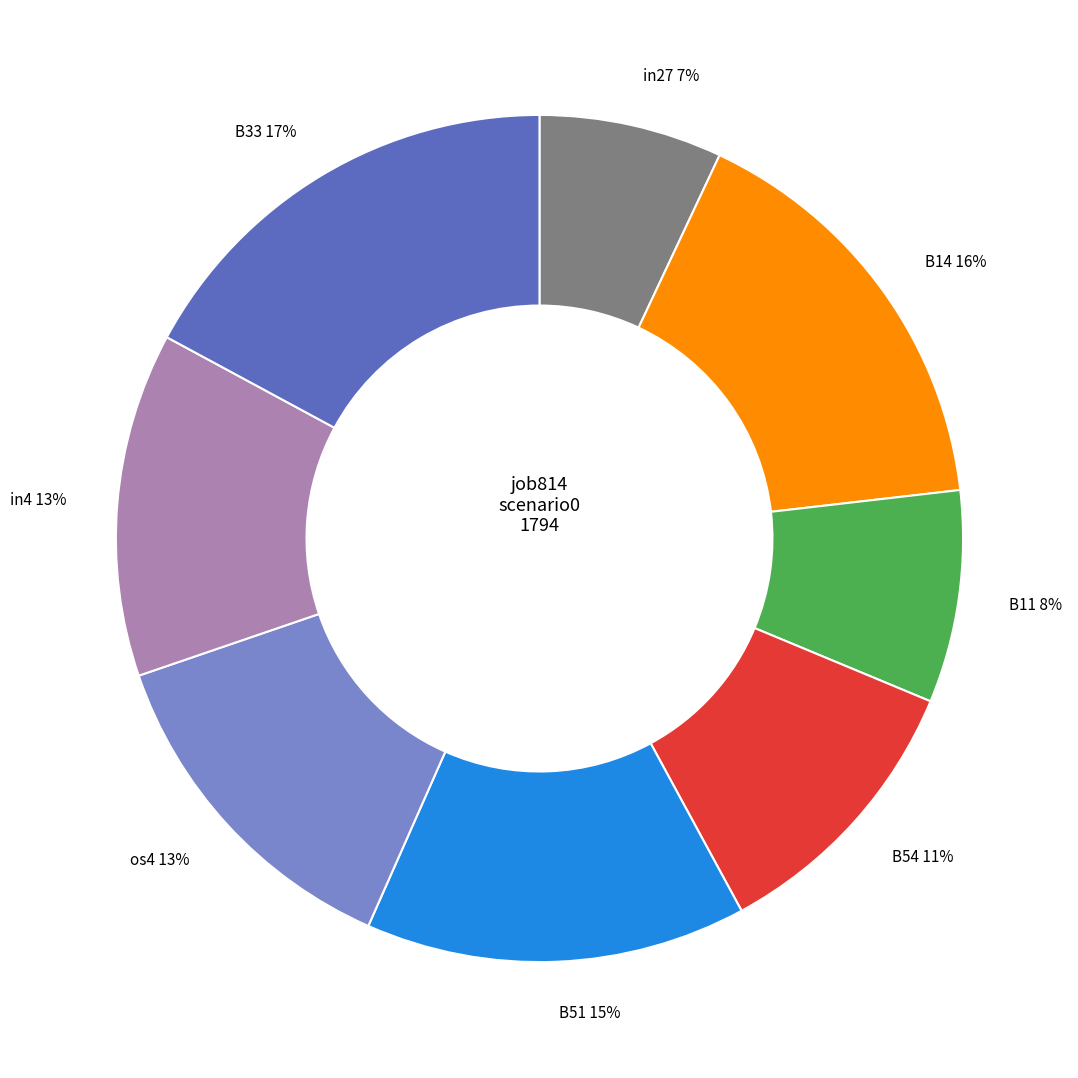

The in27 slice represents 7% of the pie. True or false?

True